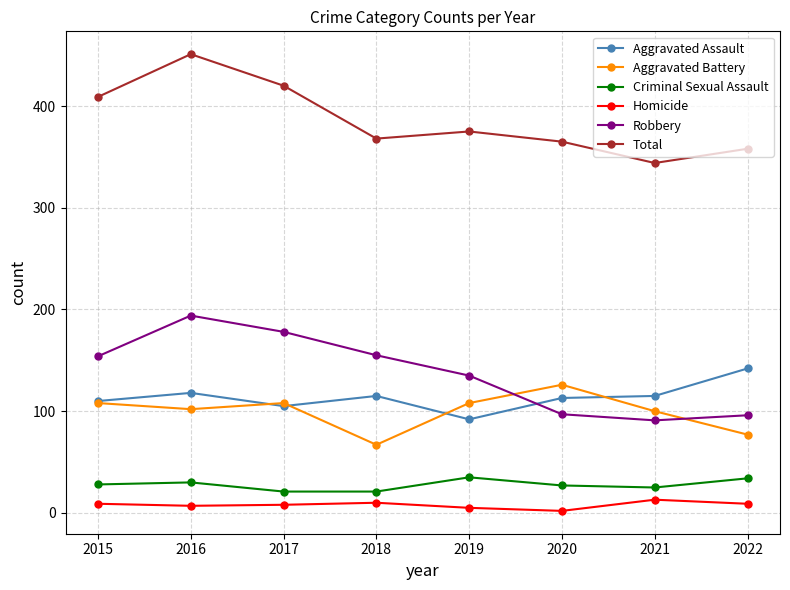

Which series changed the most between 2015 and 2019?

Total